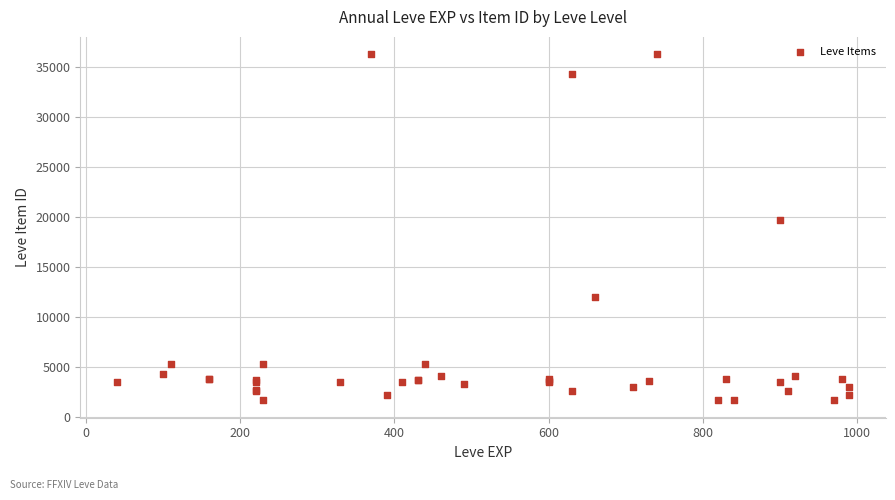

What Y value in the scatter plot is closest to 18967?

19744